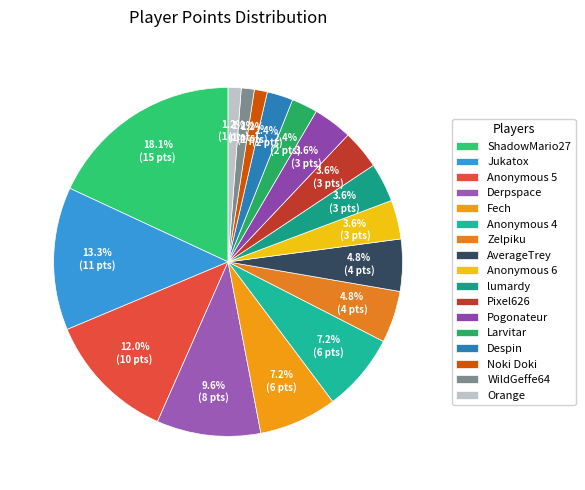

Is it true that Noki Doki is 1% of the pie?

True